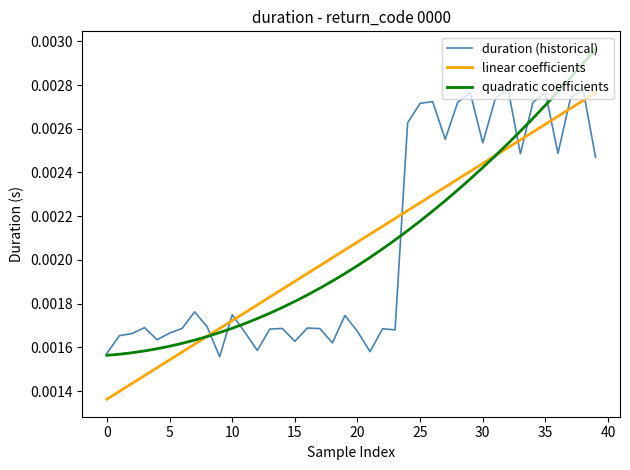

Which series ends up on top after the final intersection of quadratic coefficients and duration (historical)?

quadratic coefficients